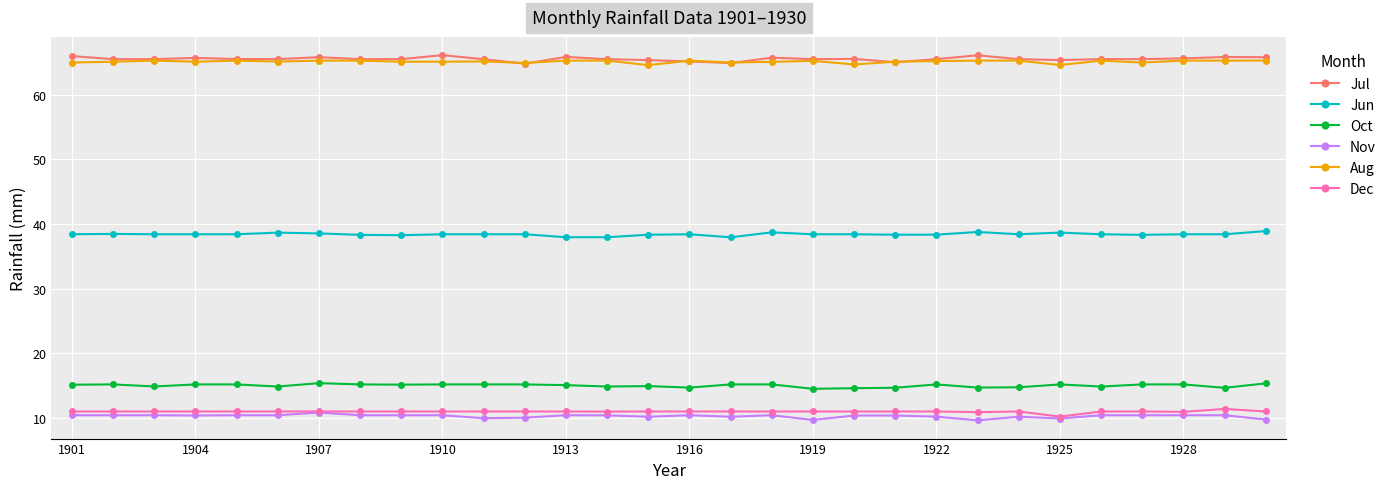

What is the maximum value for Jun?

38.9